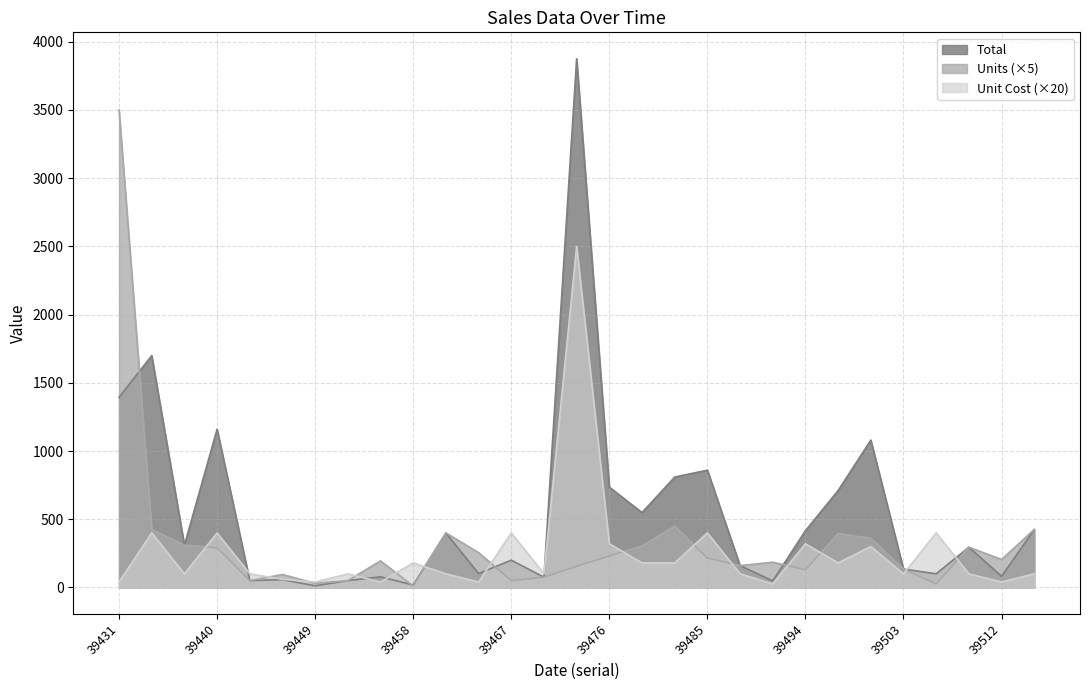

The Total series shows 203.0 at 39437. True or false?

False